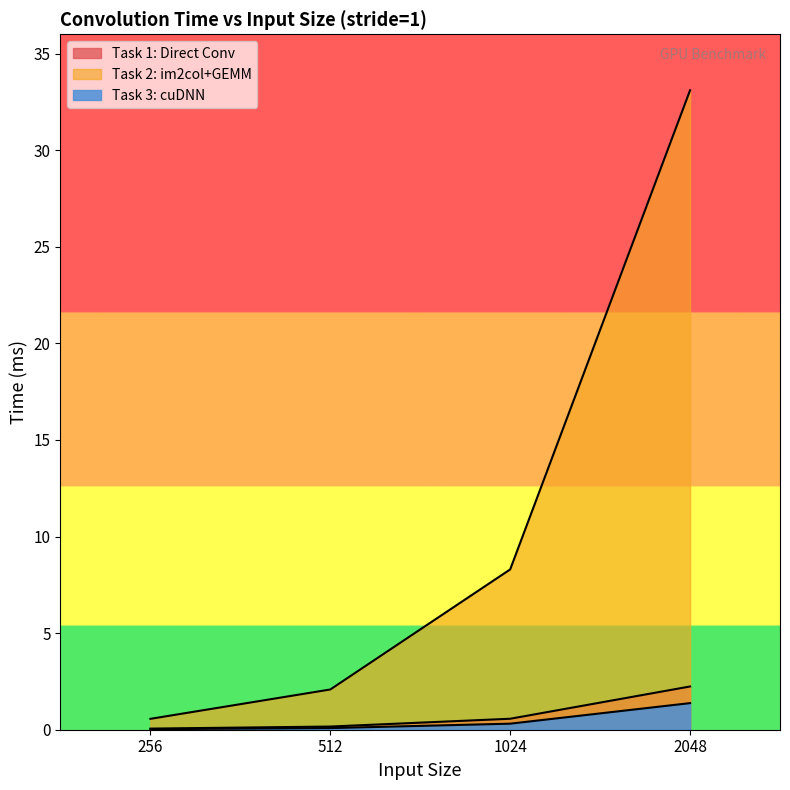

Does the chart display data point markers on the line(s)?

No